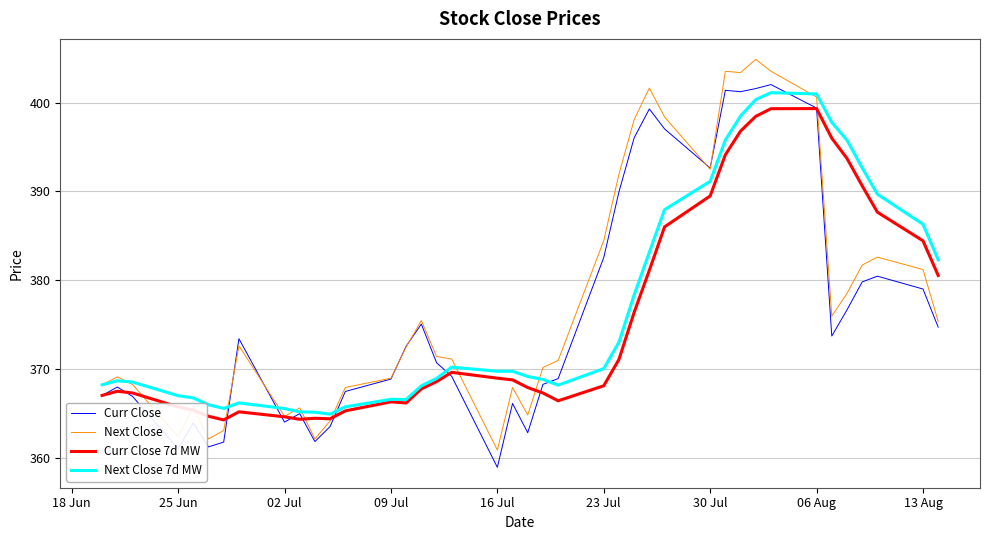

What is the maximum value shown in the chart?

404.9